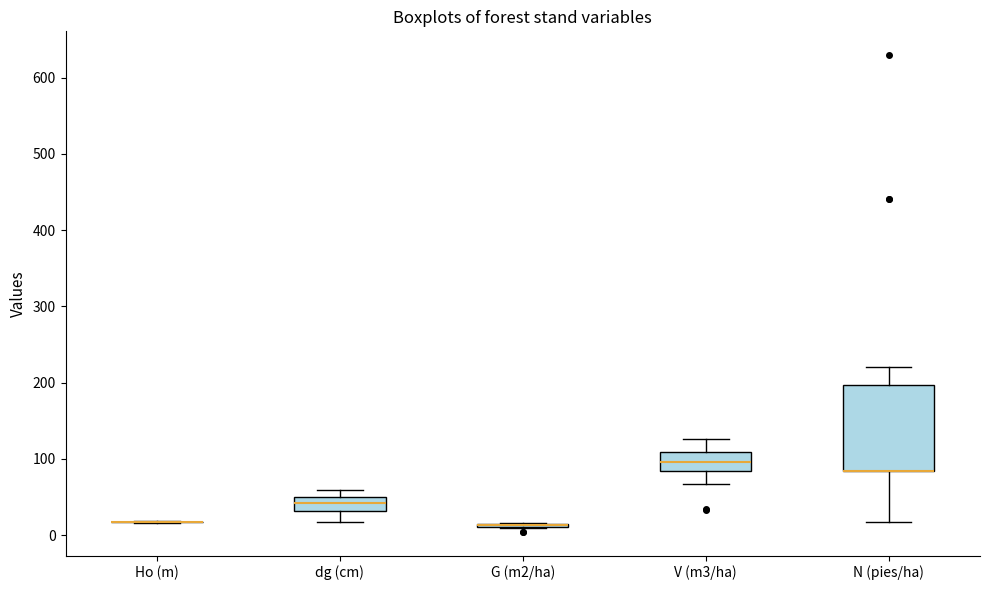

Which box is the tallest, from its lower edge to its upper edge?

N (pies/ha)